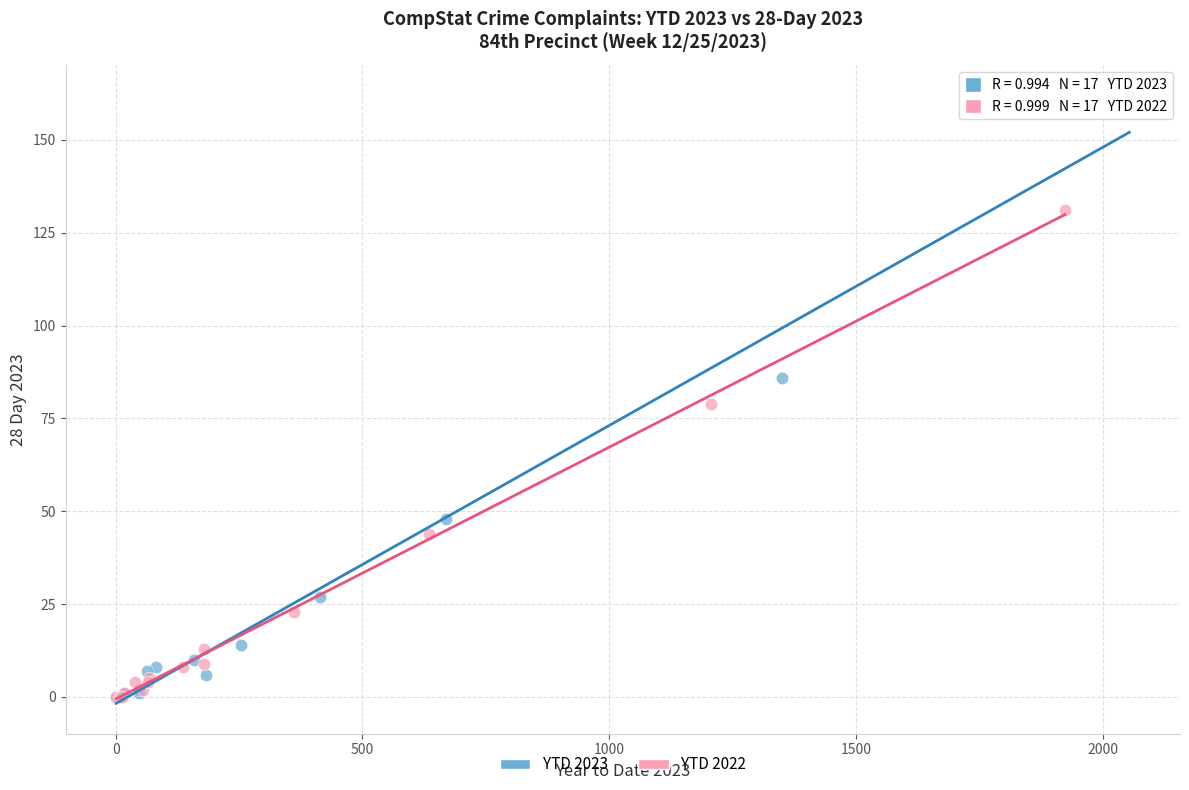

Which series reaches the maximum Y coordinate?

YTD 2023